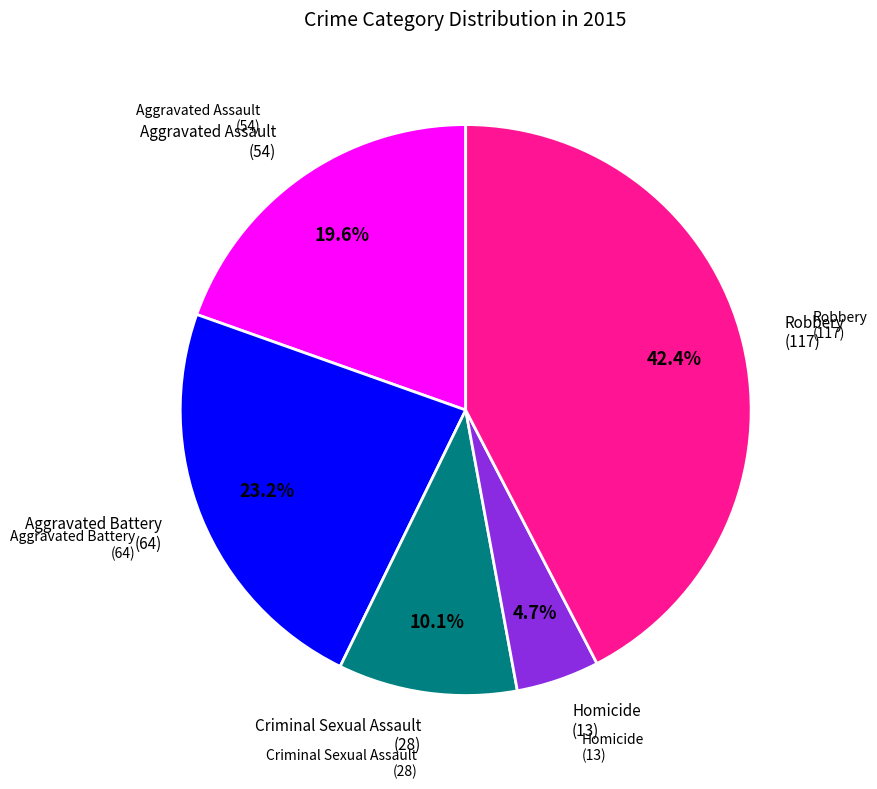

What is the smallest slice in the pie chart?

Homicide